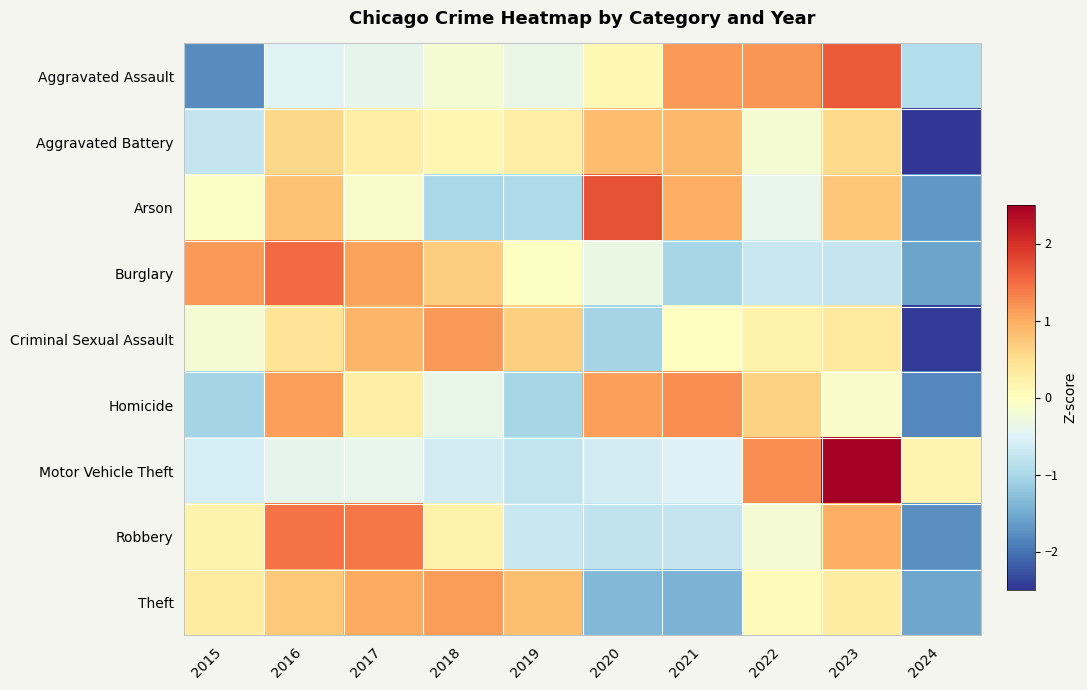

Which series has the widest spread of values?

Criminal Sexual Assault